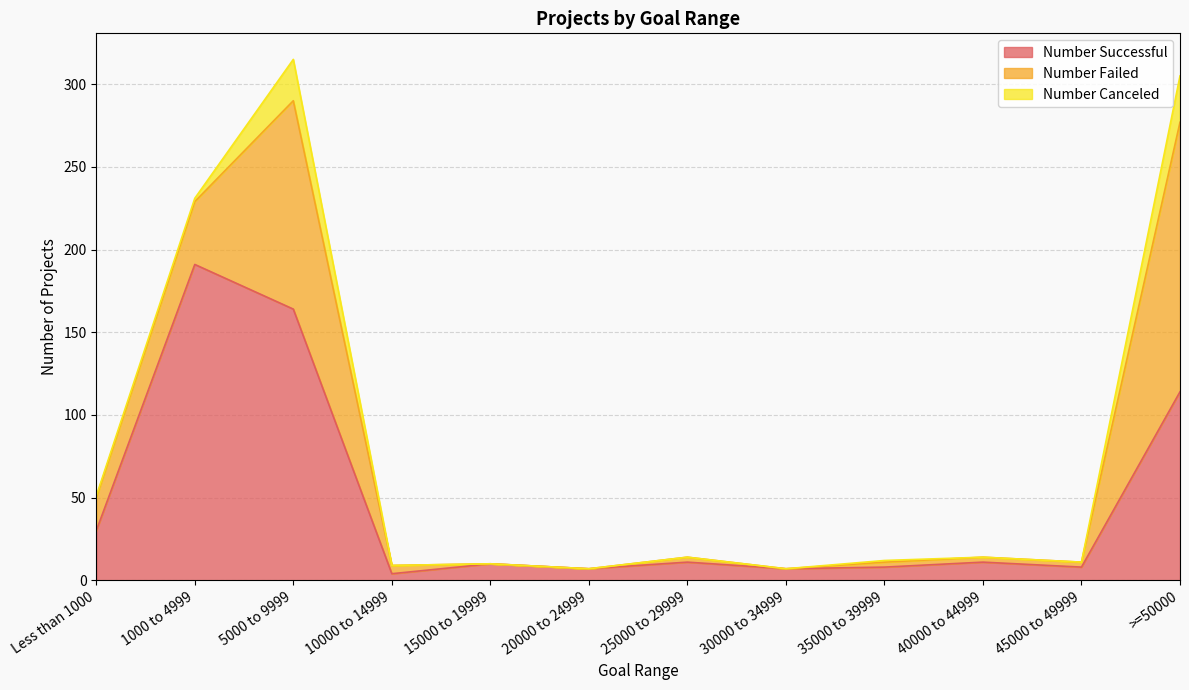

At which label does Number Successful reach its peak?

1000 to 4999